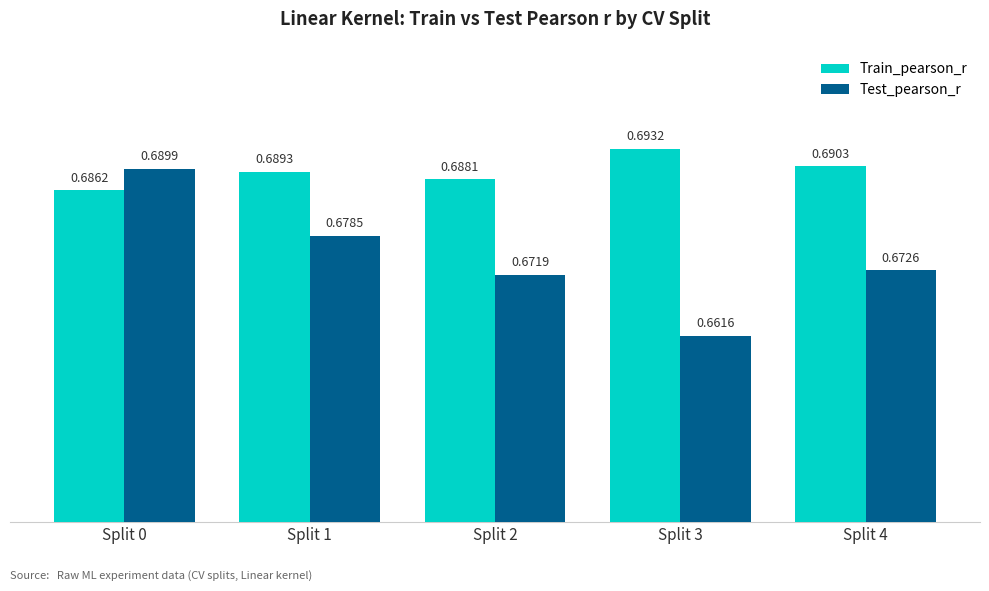

The value of Train_pearson_r at Split 1 is 1.1. True or false?

False